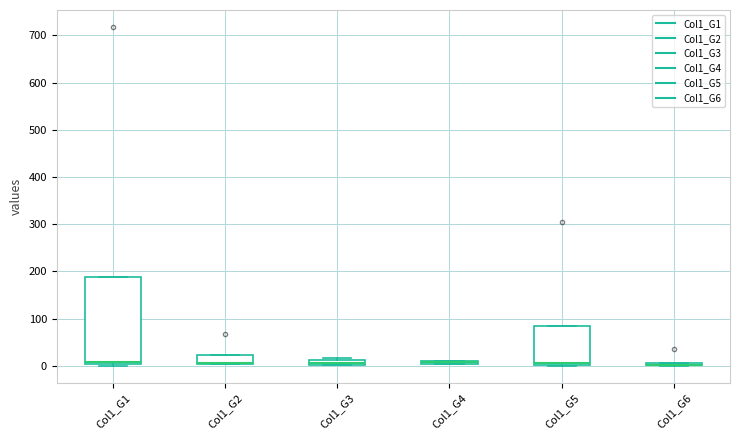

Comparing the boxes themselves (not the whiskers), which one is the tallest?

Col1_G1